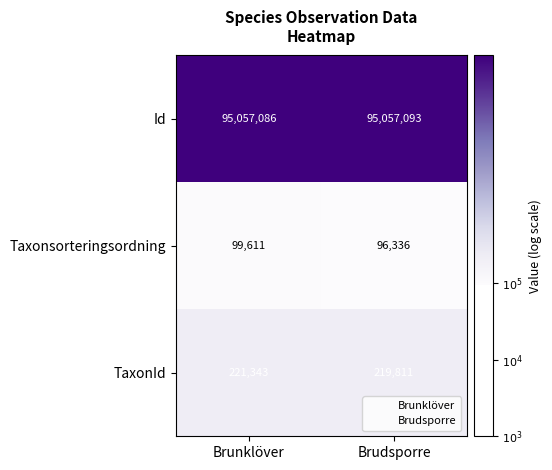

At which category is the sum across all series the highest?

Brunklöver